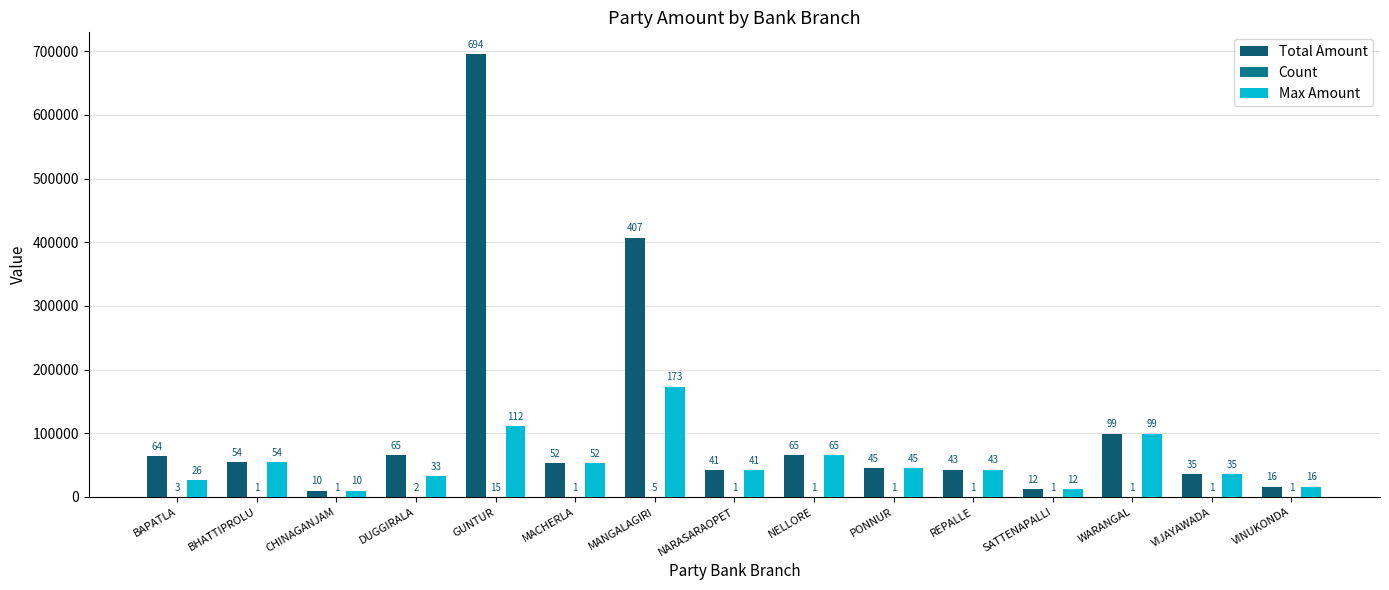

Which category has the highest value in the Max Amount series?

MANGALAGIRI